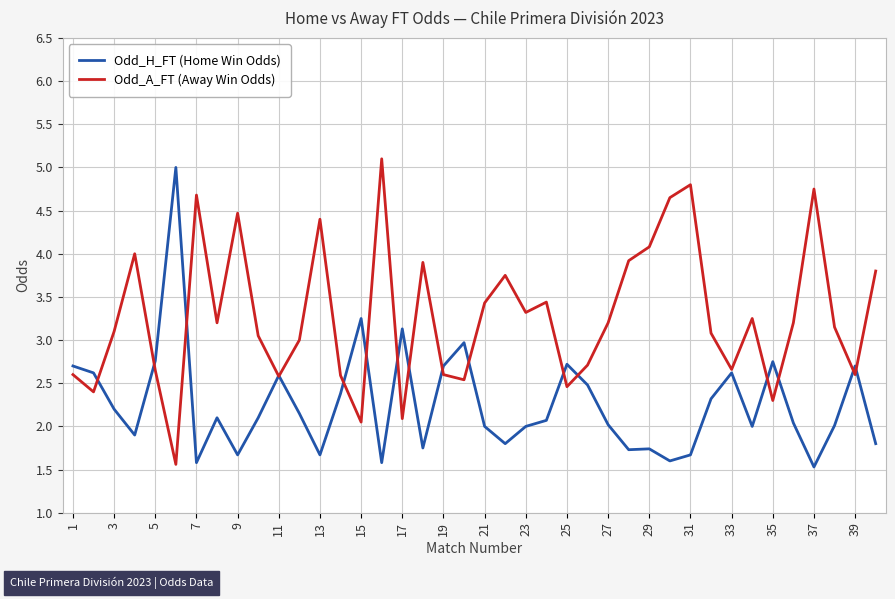

Rank the series by their average value, from lowest to highest.

Odd_H_FT (Home Win Odds), Odd_A_FT (Away Win Odds)